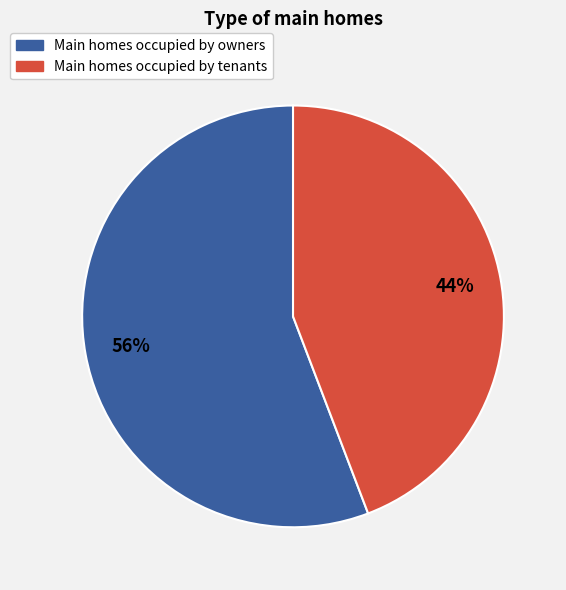

To the nearest percent, what is the difference between the largest and smallest slice percentages?

12%